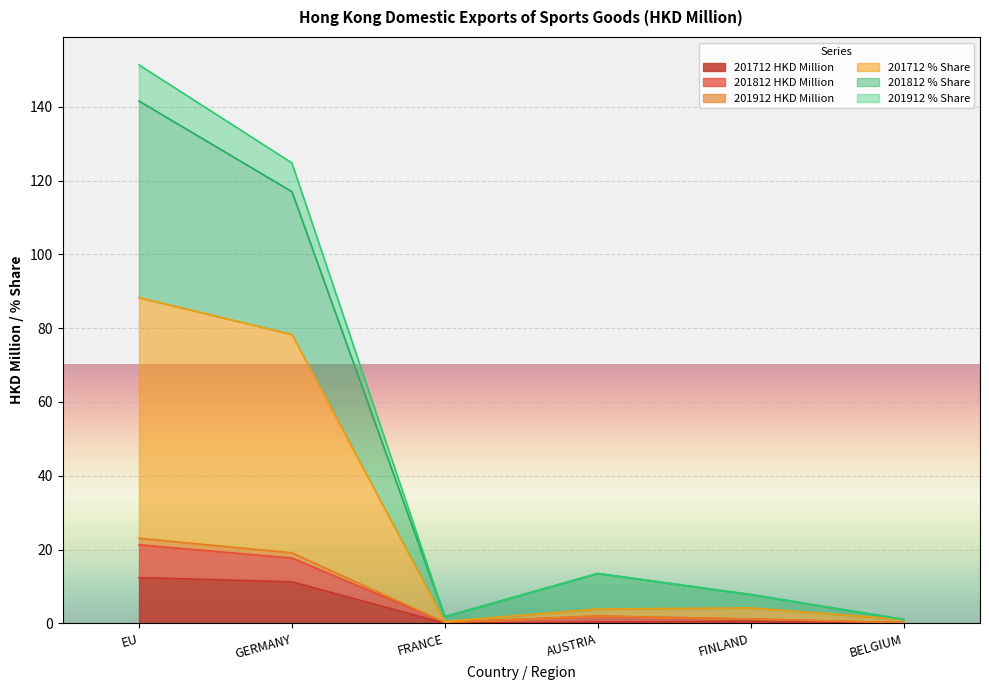

Which category has the highest value in the 201712 HKD Million series?

EU